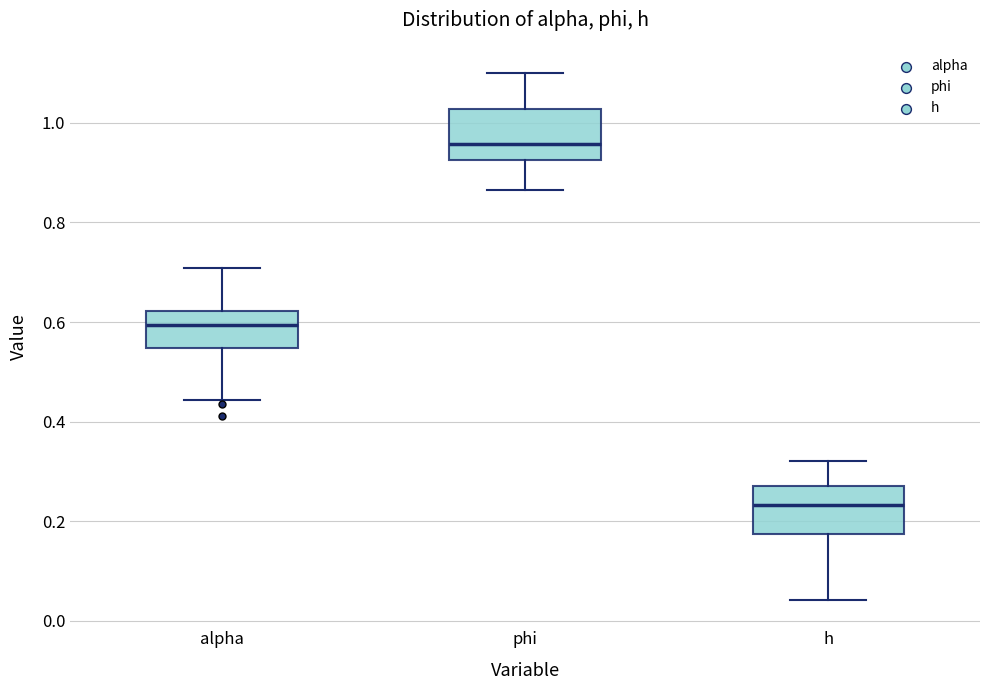

Where does the upper whisker of the box for alpha end on the y-axis? The values are not printed on the chart, so give them approximately, as read against the axis.

0.70